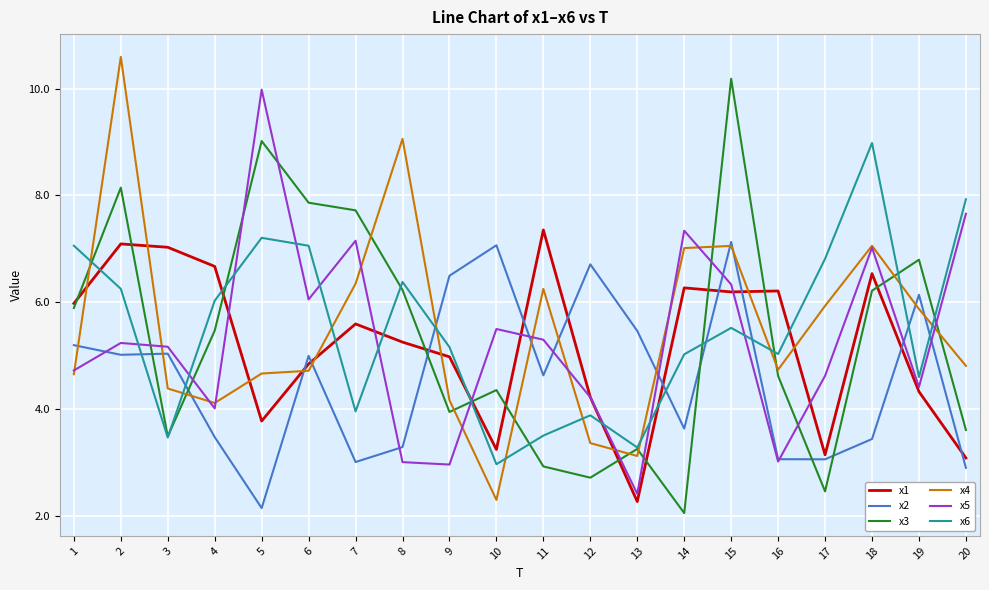

Is the value of x3 at 18 greater than the value of x1 at 1?

Yes